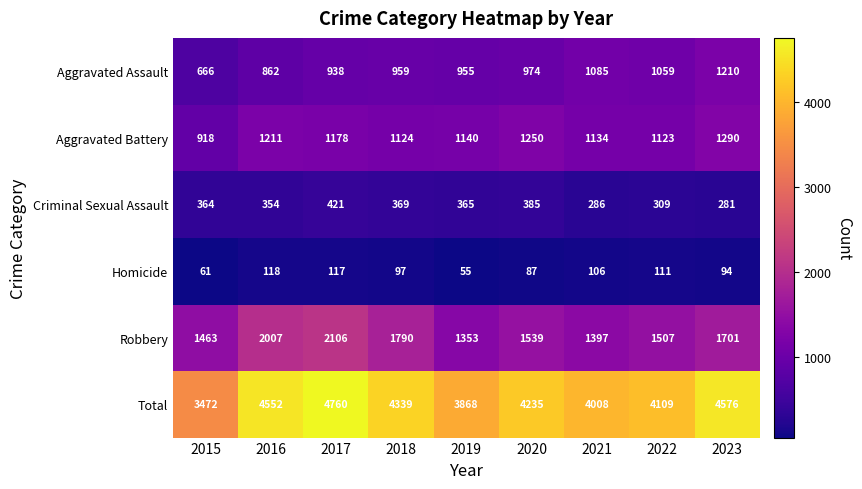

The Total series shows 1922 at 2016. True or false?

False